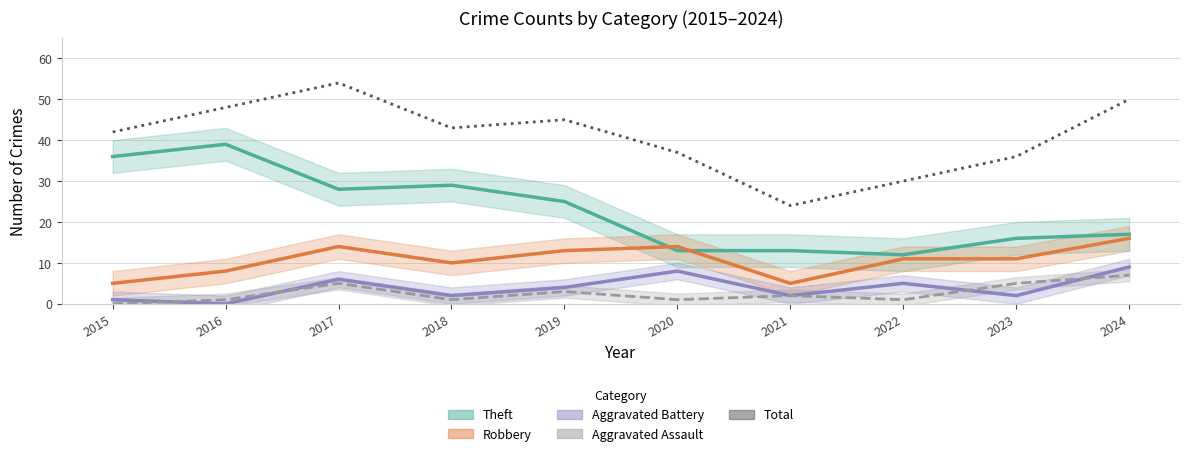

At which category does the chart reach its peak across all series?

2017